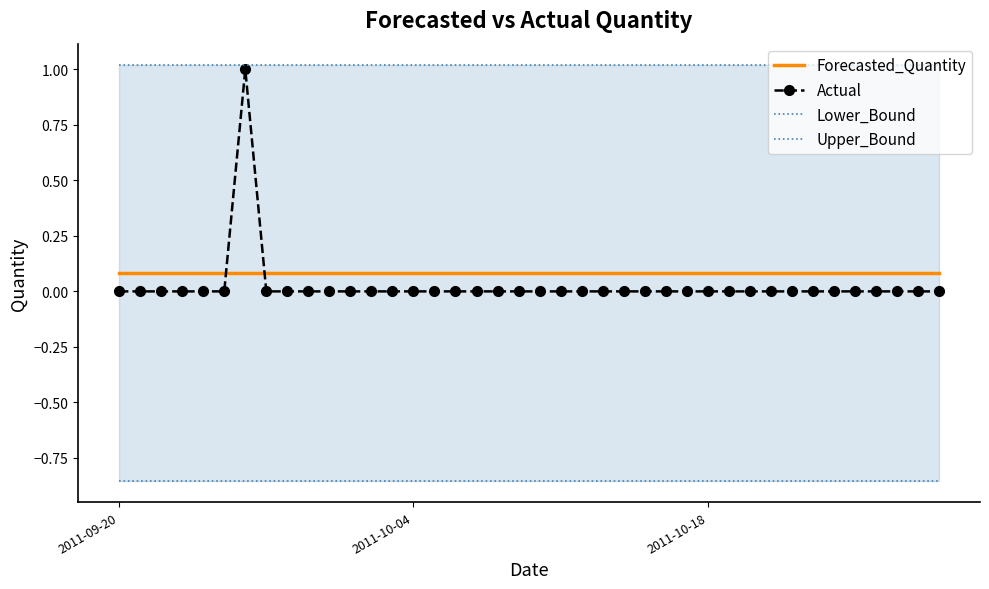

At how many categories does at least one series exceed 0?

40